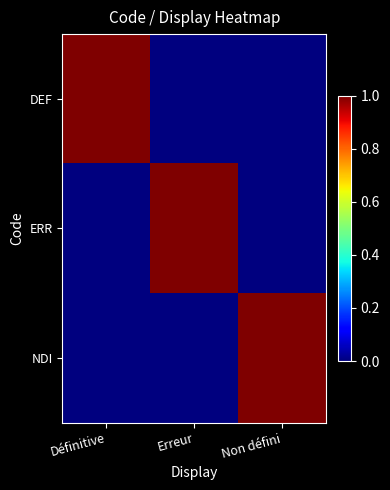

Reading right to left, what are all the values shown in this chart?

DEF: Non défini=0	Erreur=0	Définitive=1
ERR: Non défini=0	Erreur=1	Définitive=0
NDI: Non défini=1	Erreur=0	Définitive=0